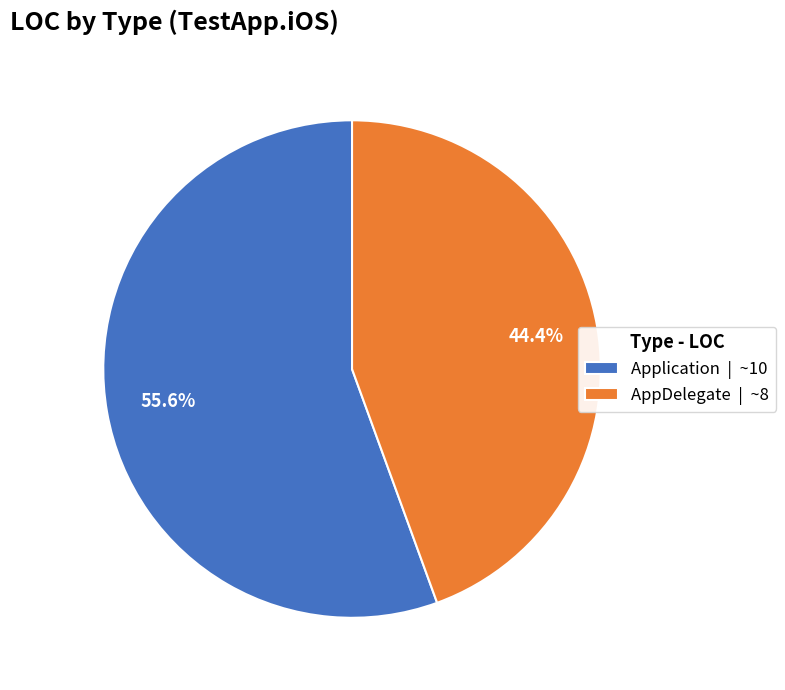

Does any single category account for the majority?

Yes